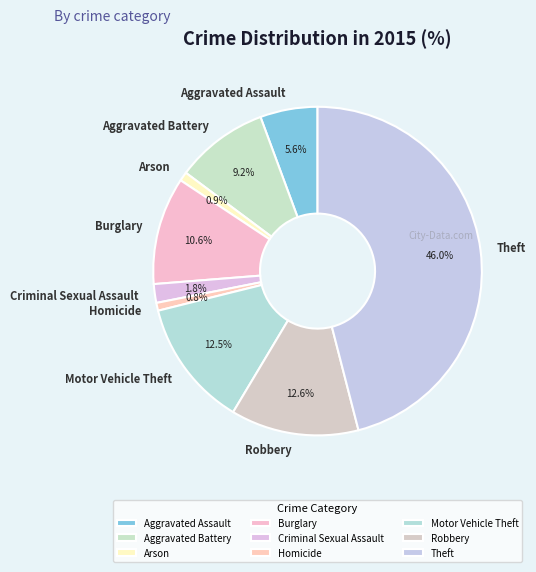

To the nearest percent, what is the difference between the largest and smallest slice percentages?

45%